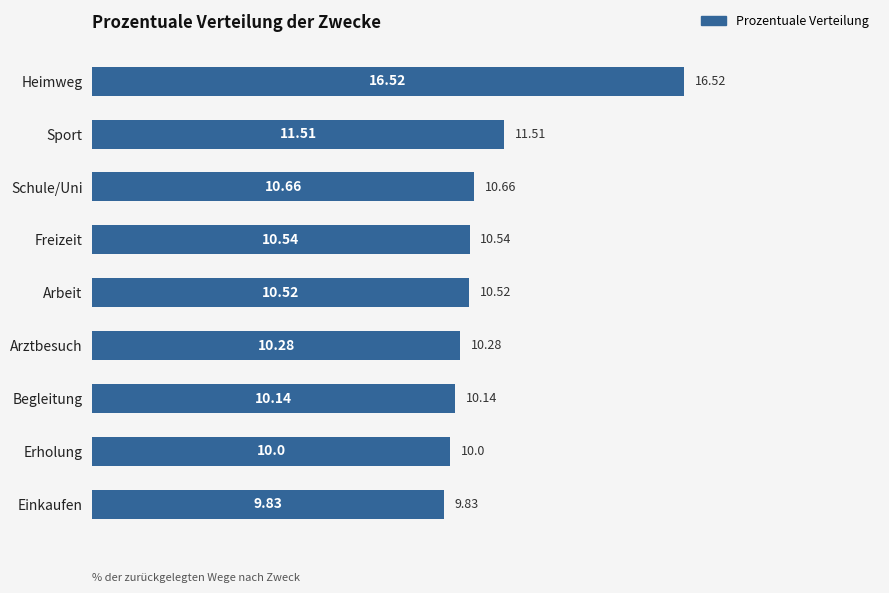

Does the chart contain any negative values?

No